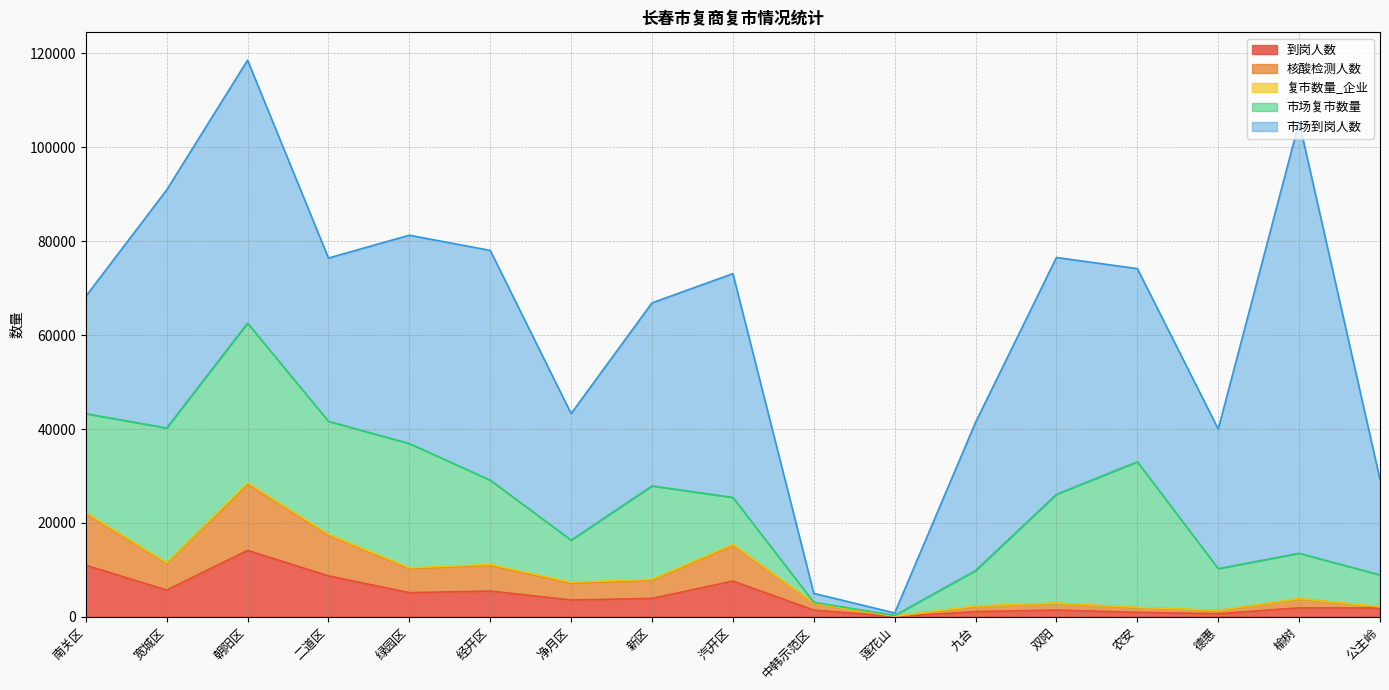

What is the highest value of the 到岗人数 series?

14160